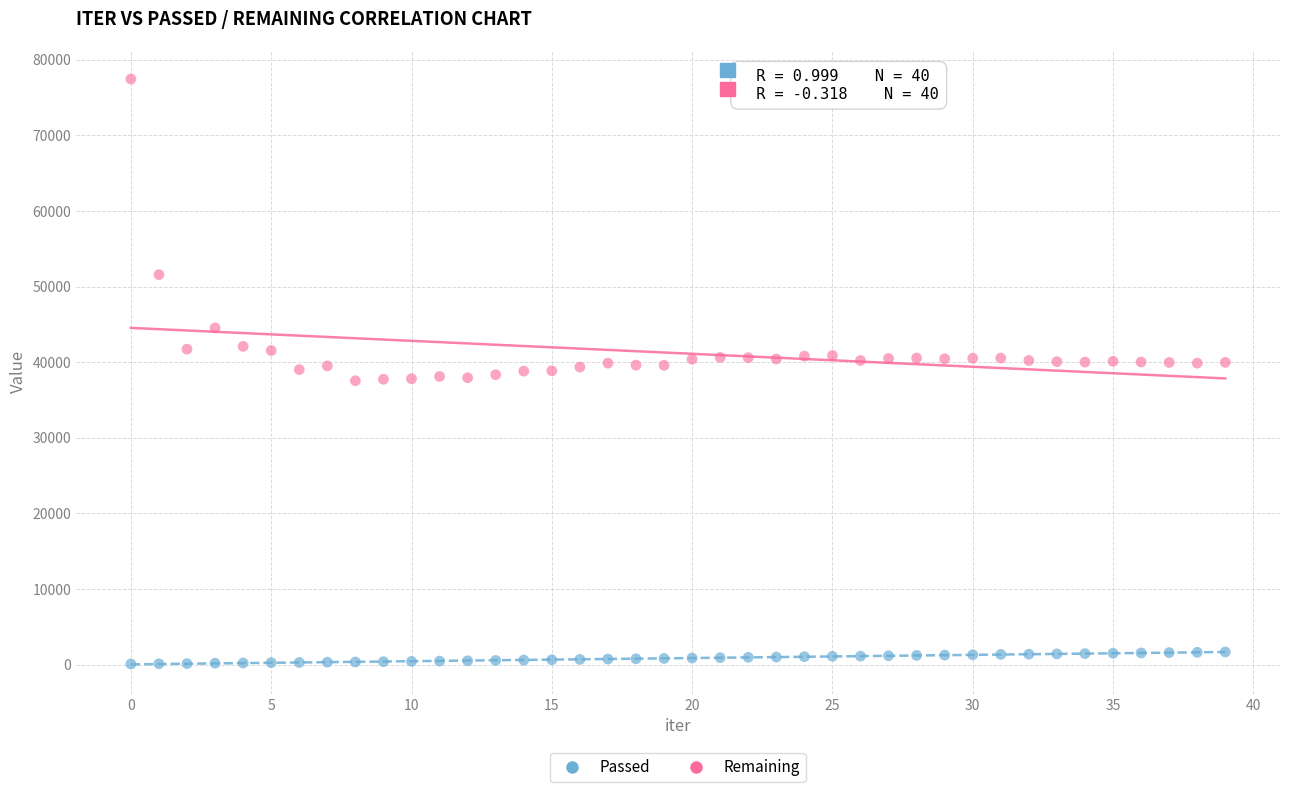

Which series has the widest spread of Y values?

Remaining